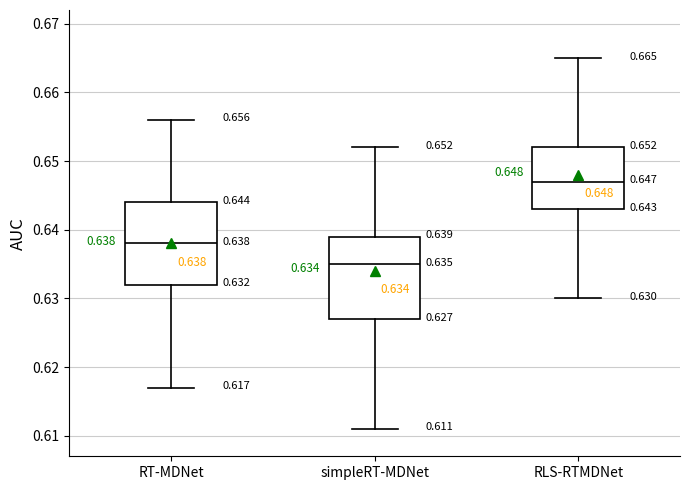

Which box has the highest median line?

RLS-RTMDNet